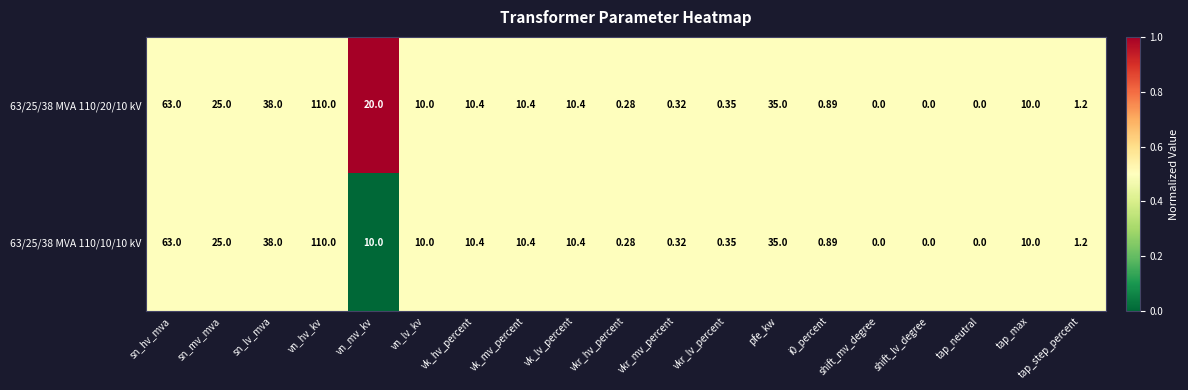

How many series are shown in this chart?

2